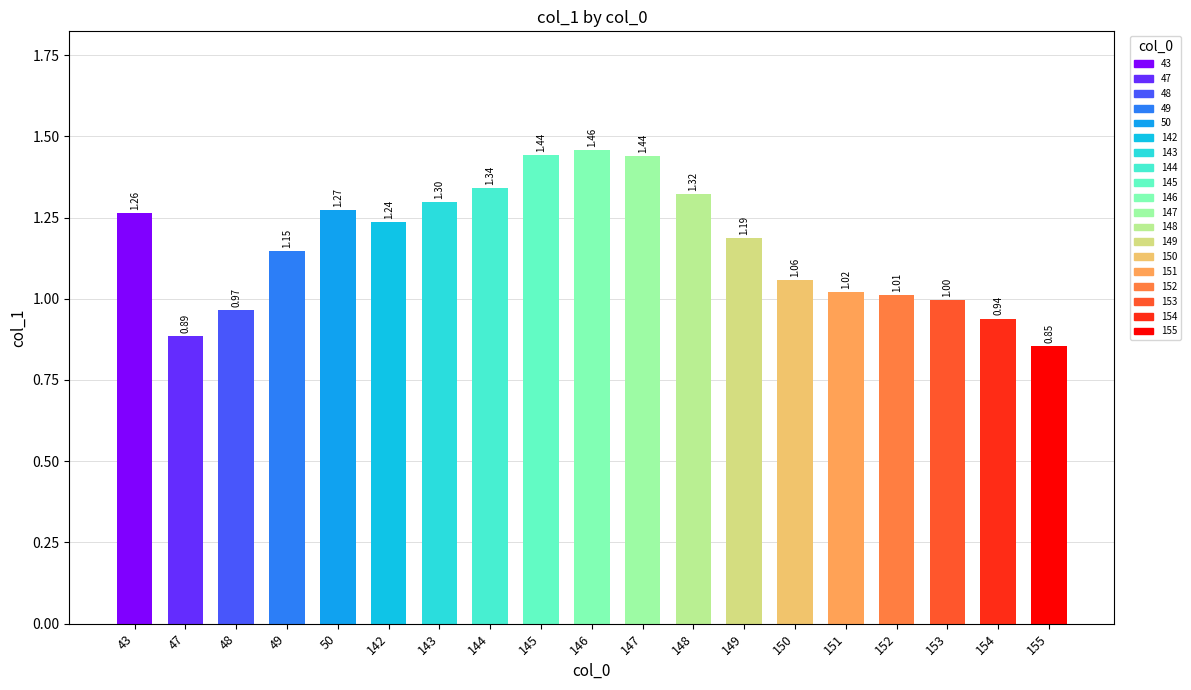

At which label is the value closest to 1?

153